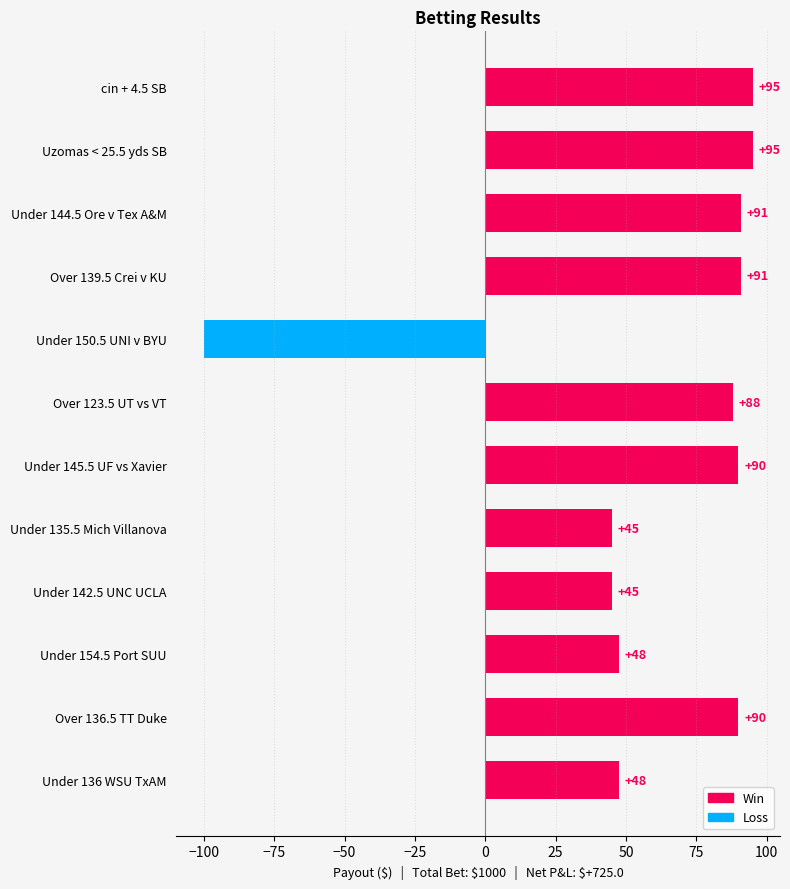

What is the minimum value shown in the chart?

-100.0